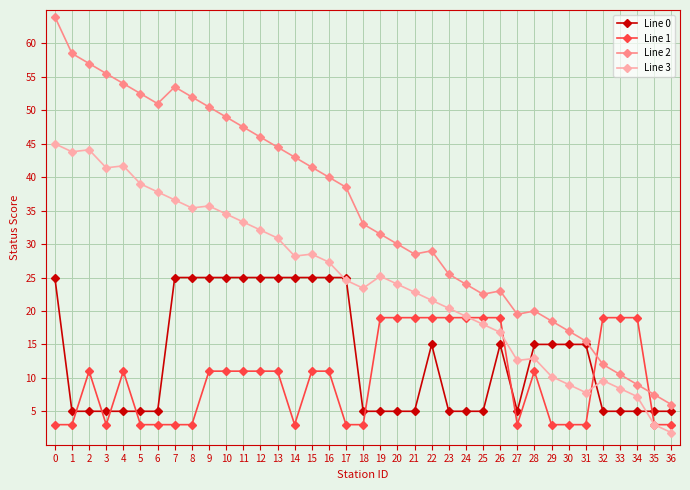

Is it true that Line 3 equals 52.0 at 8?

False